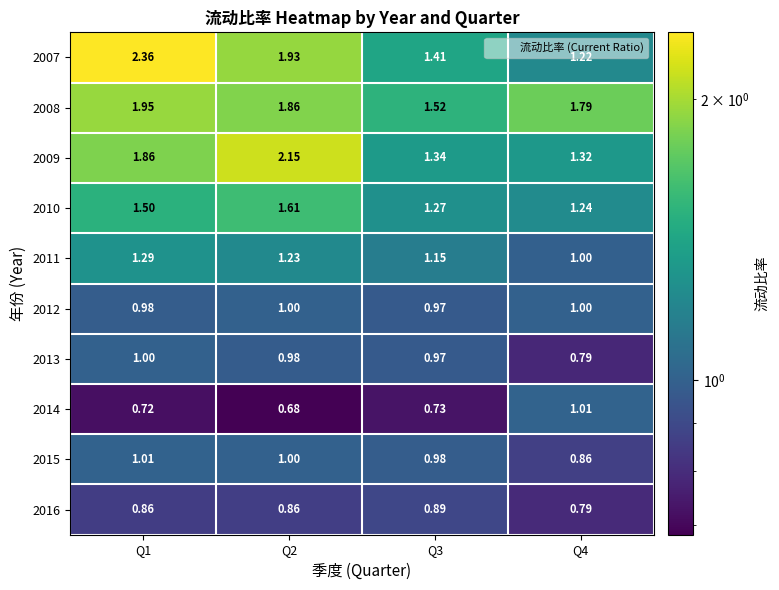

Which series has the widest spread of values?

2007